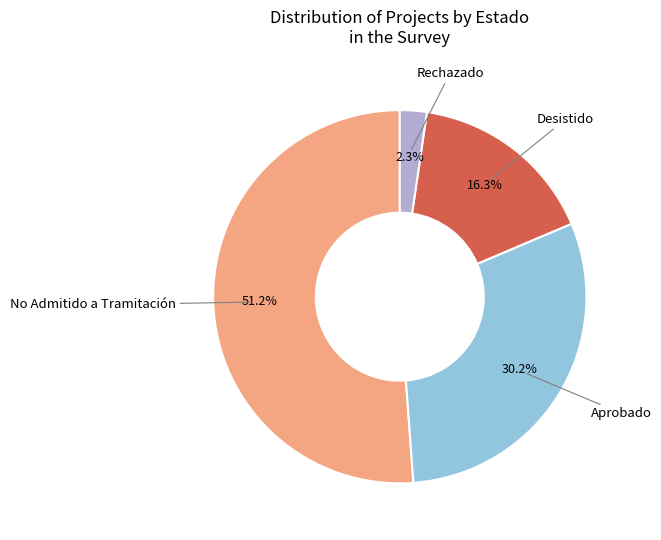

What percentage do Aprobado and No Admitido a Tramitación together represent?

81.4%